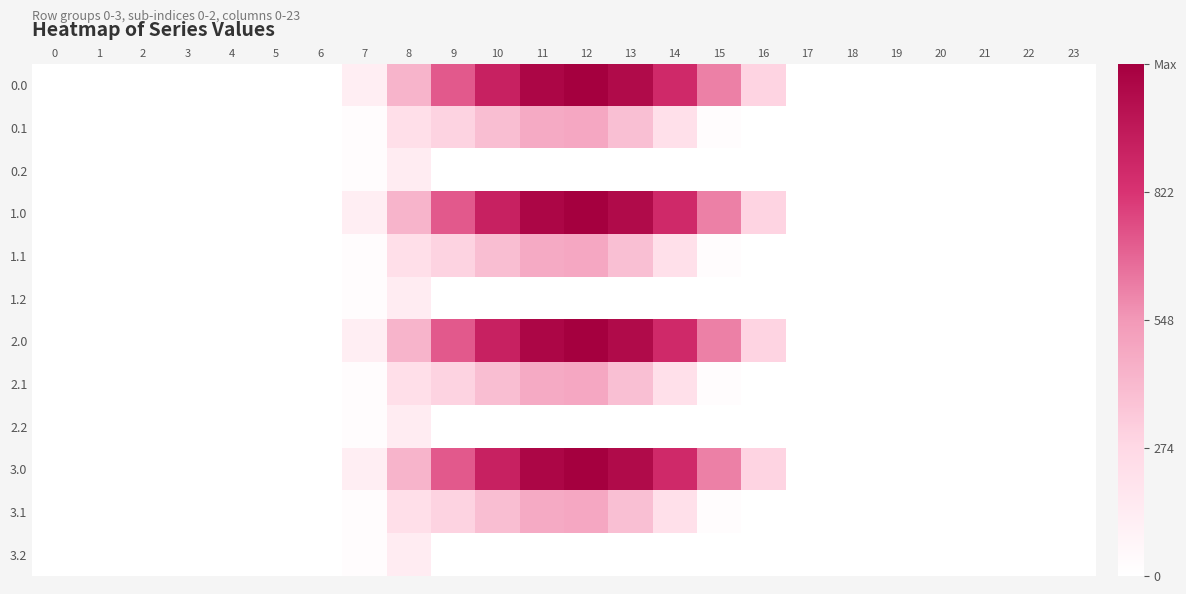

Reading left to right, what are all the values shown in this chart?

0.0: 0=0.0	1=0.0	2=0.0	3=0.0	4=0.0	5=0.0	6=0.0	7=120.6	8=430.3	9=716.9	10=916.2	11=1060.3	12=1096.7	13=1032.9	14=870.6	15=615.9	16=294.5	17=0.0	18=0.0	19=0.0	20=0.0	21=0.0	22=0.0	23=0.0
0.1: 0=0.0	1=0.0	2=0.0	3=0.0	4=0.0	5=0.0	6=0.0	7=17.7	8=227.5	9=295.9	10=388.1	11=471.7	12=485.4	13=382.7	14=219.2	15=17.3	16=0.0	17=0.0	18=0.0	19=0.0	20=0.0	21=0.0	22=0.0	23=0.0
0.2: 0=0.0	1=0.0	2=0.0	3=0.0	4=0.0	5=0.0	6=0.0	7=22.3	8=134.2	9=0.0	10=0.0	11=0.0	12=0.0	13=0.0	14=0.0	15=0.0	16=0.0	17=0.0	18=0.0	19=0.0	20=0.0	21=0.0	22=0.0	23=0.0
1.0: 0=0.0	1=0.0	2=0.0	3=0.0	4=0.0	5=0.0	6=0.0	7=120.6	8=430.3	9=716.9	10=916.2	11=1060.3	12=1096.7	13=1032.9	14=870.6	15=615.9	16=294.5	17=0.0	18=0.0	19=0.0	20=0.0	21=0.0	22=0.0	23=0.0
1.1: 0=0.0	1=0.0	2=0.0	3=0.0	4=0.0	5=0.0	6=0.0	7=17.7	8=227.5	9=295.9	10=388.1	11=471.7	12=485.4	13=382.7	14=219.2	15=17.3	16=0.0	17=0.0	18=0.0	19=0.0	20=0.0	21=0.0	22=0.0	23=0.0
1.2: 0=0.0	1=0.0	2=0.0	3=0.0	4=0.0	5=0.0	6=0.0	7=22.3	8=134.2	9=0.0	10=0.0	11=0.0	12=0.0	13=0.0	14=0.0	15=0.0	16=0.0	17=0.0	18=0.0	19=0.0	20=0.0	21=0.0	22=0.0	23=0.0
2.0: 0=0.0	1=0.0	2=0.0	3=0.0	4=0.0	5=0.0	6=0.0	7=120.6	8=430.3	9=716.9	10=916.2	11=1060.3	12=1096.7	13=1032.9	14=870.6	15=615.9	16=294.5	17=0.0	18=0.0	19=0.0	20=0.0	21=0.0	22=0.0	23=0.0
2.1: 0=0.0	1=0.0	2=0.0	3=0.0	4=0.0	5=0.0	6=0.0	7=17.7	8=227.5	9=295.9	10=388.1	11=471.7	12=485.4	13=382.7	14=219.2	15=17.3	16=0.0	17=0.0	18=0.0	19=0.0	20=0.0	21=0.0	22=0.0	23=0.0
2.2: 0=0.0	1=0.0	2=0.0	3=0.0	4=0.0	5=0.0	6=0.0	7=22.3	8=134.2	9=0.0	10=0.0	11=0.0	12=0.0	13=0.0	14=0.0	15=0.0	16=0.0	17=0.0	18=0.0	19=0.0	20=0.0	21=0.0	22=0.0	23=0.0
3.0: 0=0.0	1=0.0	2=0.0	3=0.0	4=0.0	5=0.0	6=0.0	7=120.6	8=430.3	9=716.9	10=916.2	11=1060.3	12=1096.7	13=1032.9	14=870.6	15=615.9	16=294.5	17=0.0	18=0.0	19=0.0	20=0.0	21=0.0	22=0.0	23=0.0
3.1: 0=0.0	1=0.0	2=0.0	3=0.0	4=0.0	5=0.0	6=0.0	7=17.7	8=227.5	9=295.9	10=388.1	11=471.7	12=485.4	13=382.7	14=219.2	15=17.3	16=0.0	17=0.0	18=0.0	19=0.0	20=0.0	21=0.0	22=0.0	23=0.0
3.2: 0=0.0	1=0.0	2=0.0	3=0.0	4=0.0	5=0.0	6=0.0	7=22.3	8=134.2	9=0.0	10=0.0	11=0.0	12=0.0	13=0.0	14=0.0	15=0.0	16=0.0	17=0.0	18=0.0	19=0.0	20=0.0	21=0.0	22=0.0	23=0.0